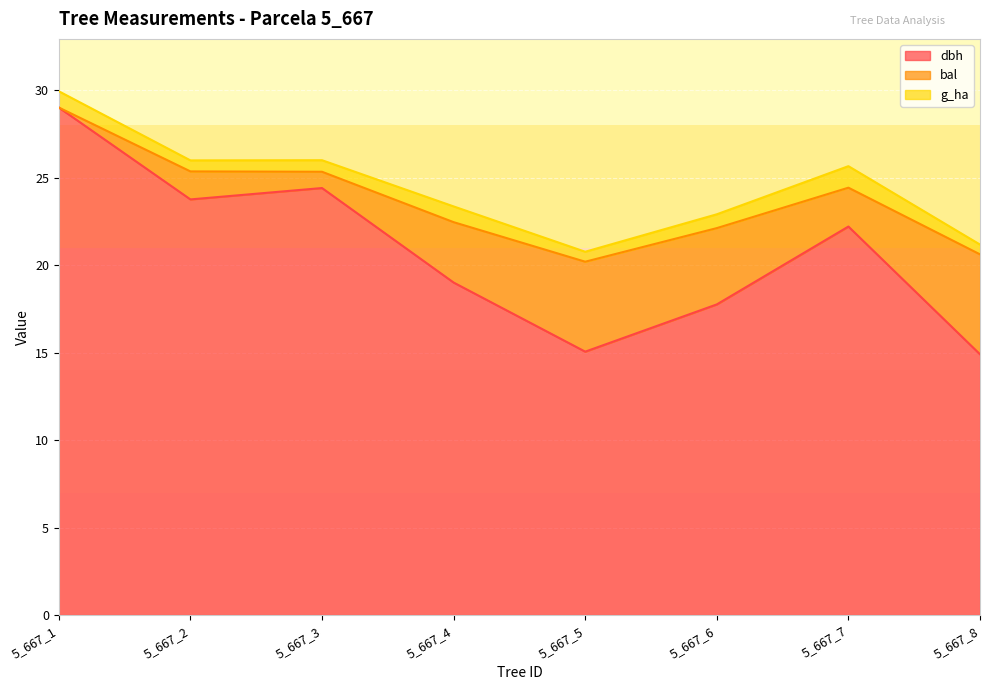

True or false: dbh and g cross at least once.

False